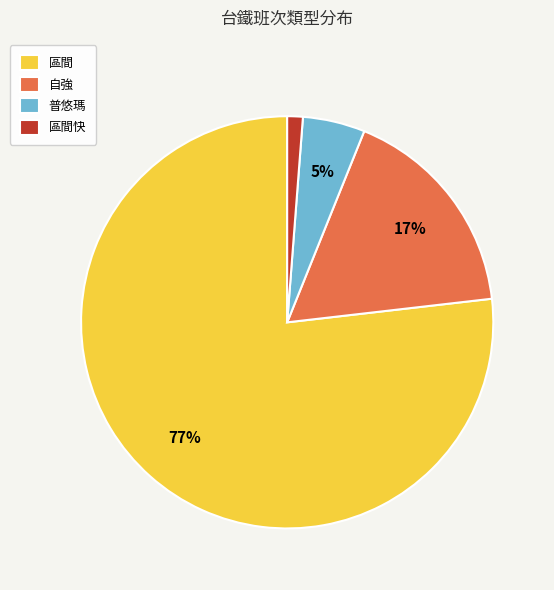

Which slice represents more than half of the pie?

區間